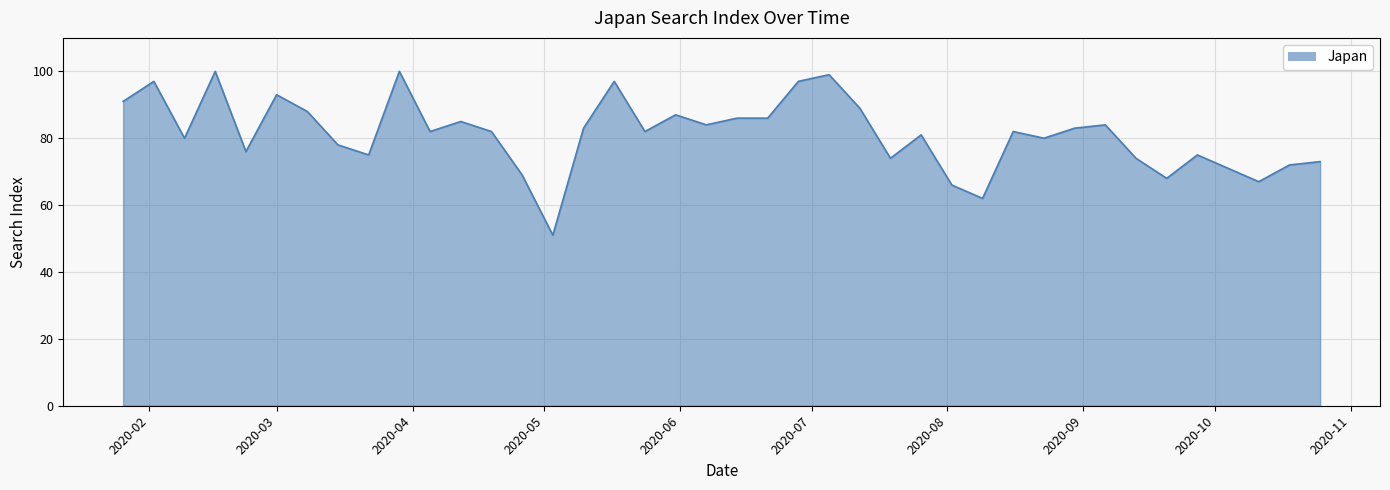

How many points are higher than both their immediate neighbors (excluding endpoints)?

12